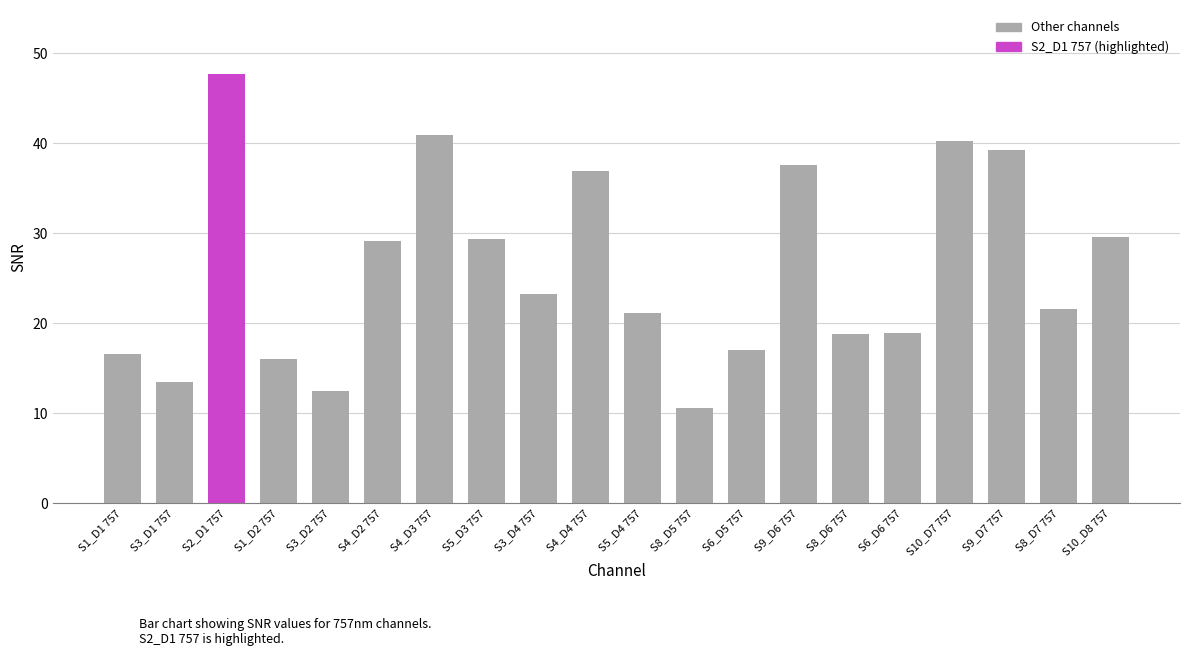

Which label corresponds to the largest value in the chart?

S2_D1 757